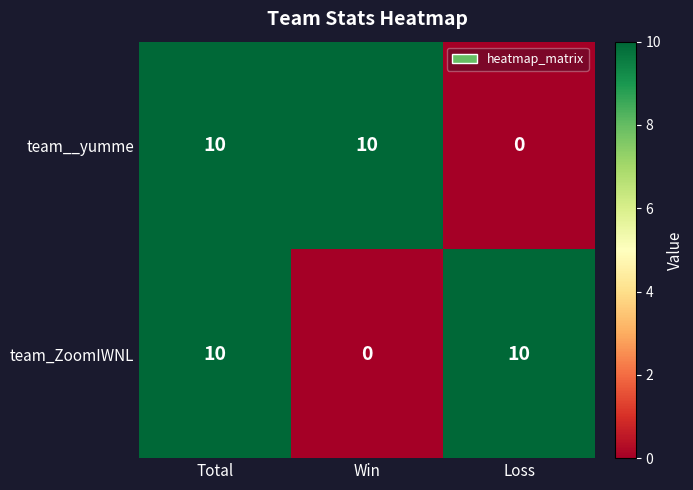

True or false: team_ZoomIWNL has a value of 0 at Win.

True